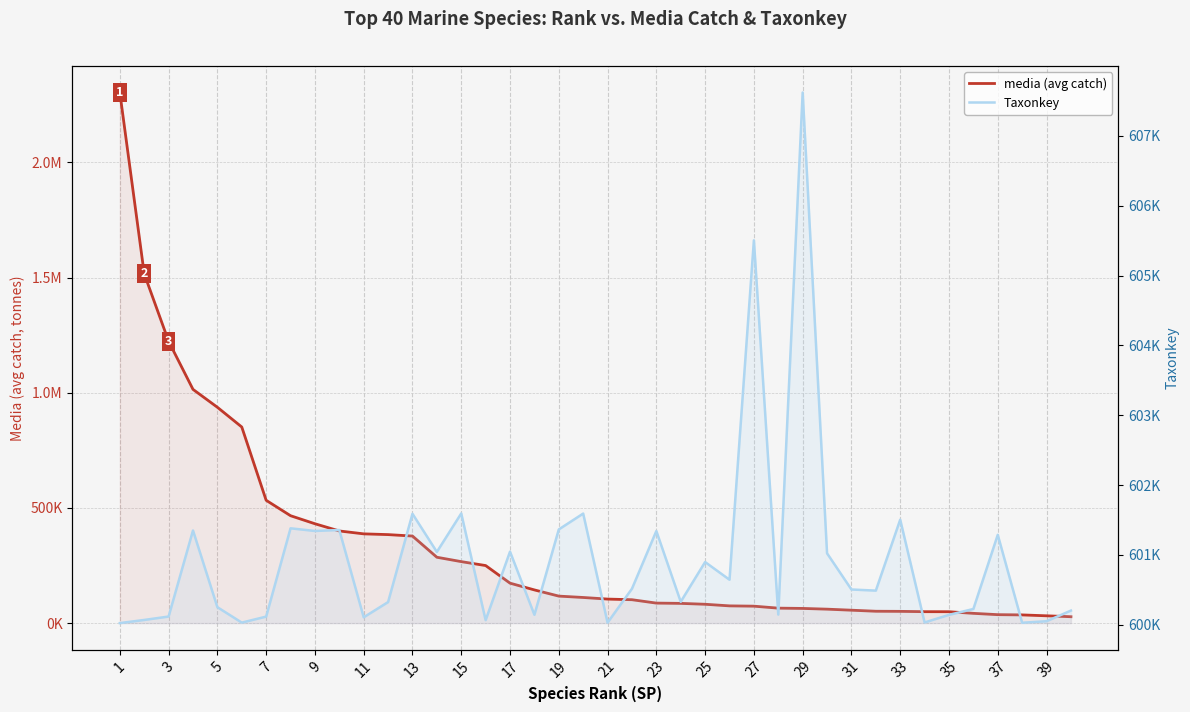

At how many categories does at least one series exceed 1121947?

3